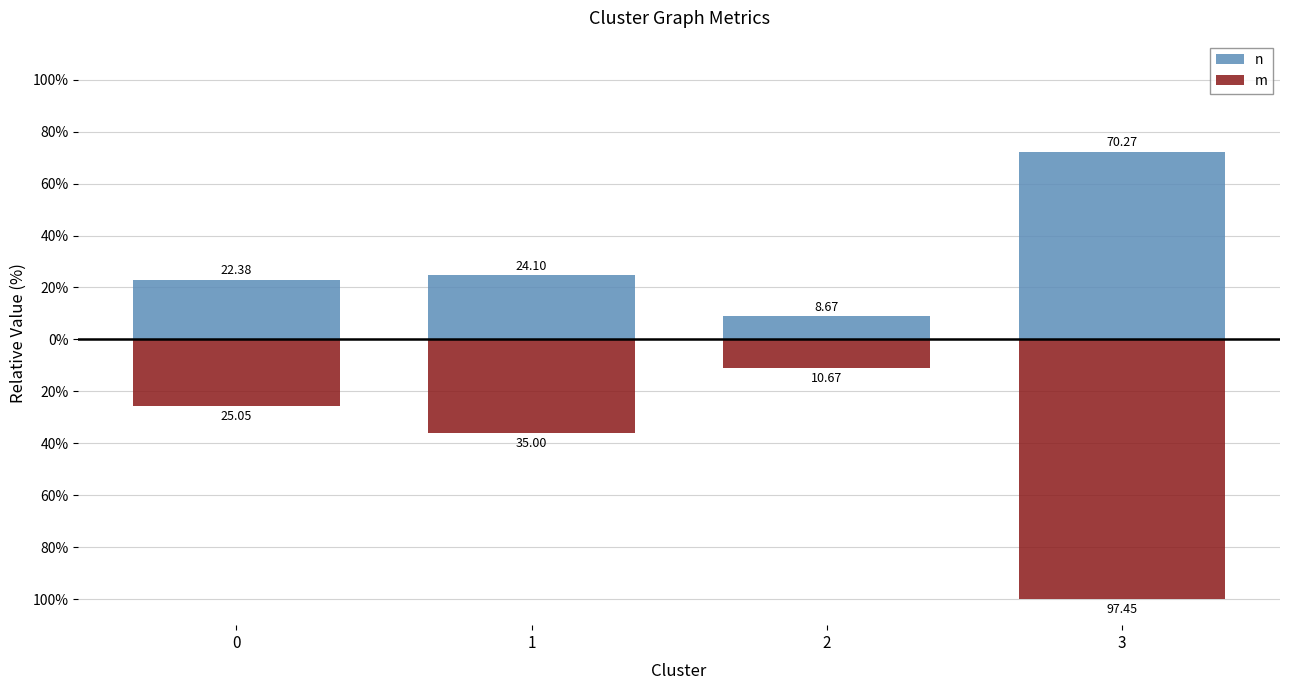

What is the smallest value displayed?

-100.0